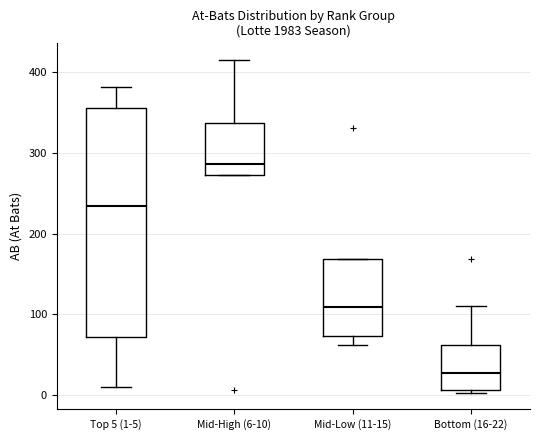

Reading left to right, transcribe this box plot: for each box, give where its median line is, the range the box spans, and where its two whiskers end, as read against the y-axis. The values are not printed on the chart, so give them approximately, as read against the axis.

Top 5 (1-5): median 230, box 70 to 360, whiskers 10 to 380
Mid-High (6-10): median 290, box 270 to 340, whiskers 270 to 420
Mid-Low (11-15): median 110, box 70 to 170, whiskers 60 to 170
Bottom (16-22): median 30, box 10 to 60, whiskers 0 to 110